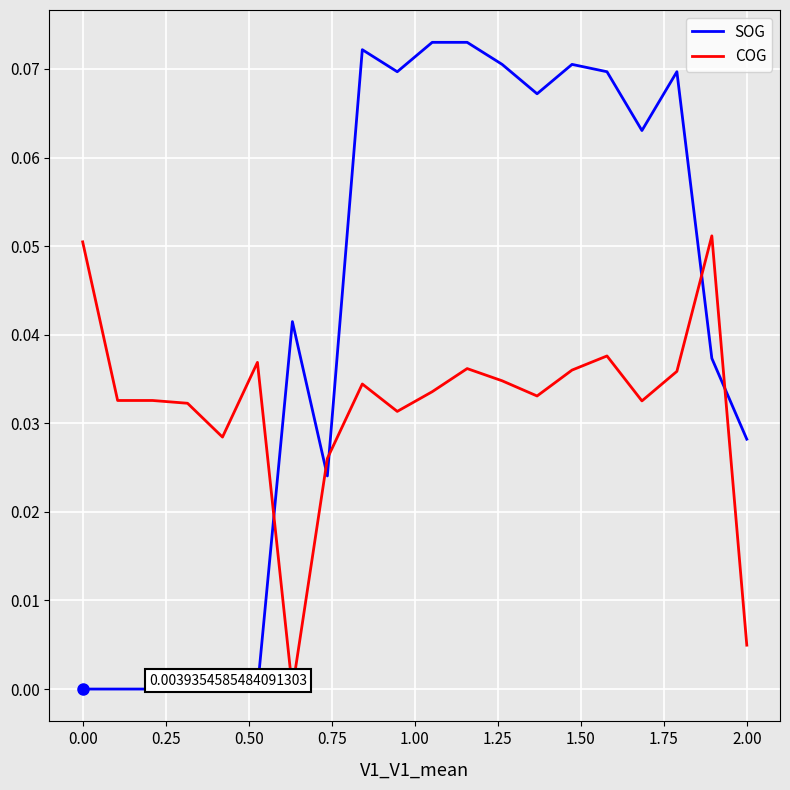

List the series in order of their overall mean, highest first.

SOG, COG